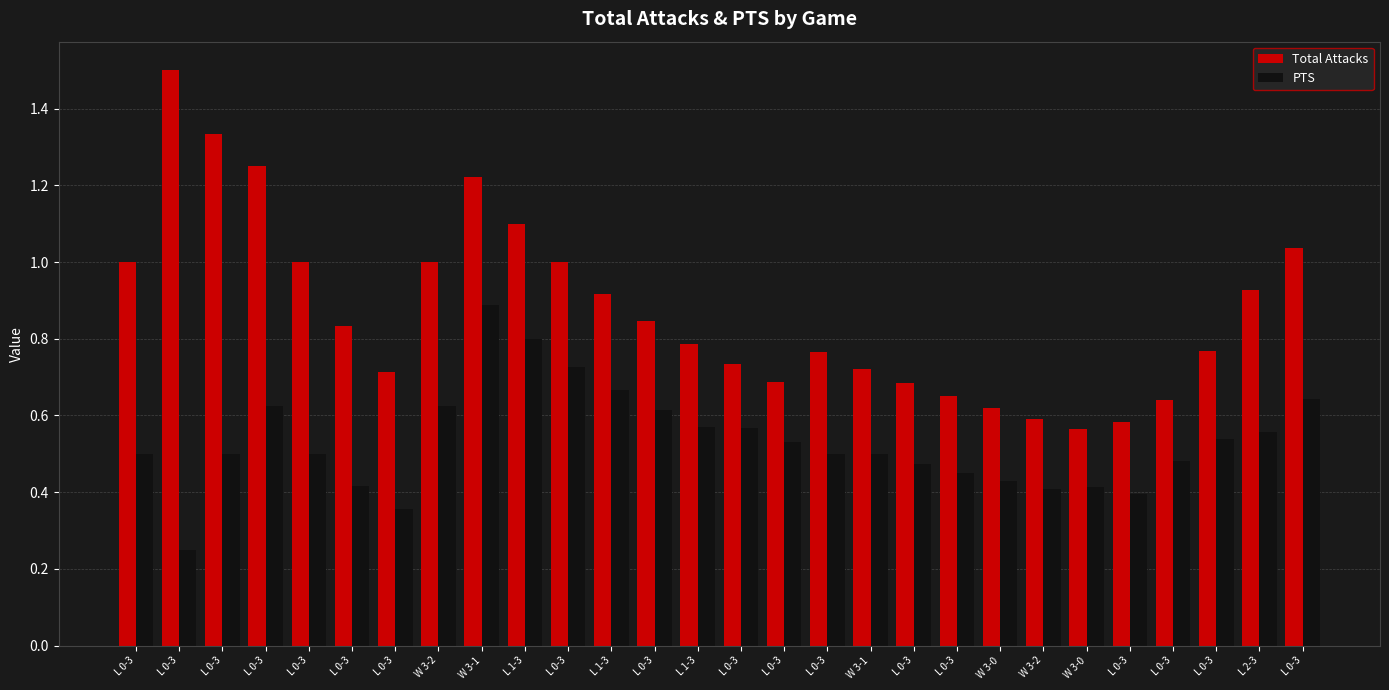

Which series has the widest spread of values?

Total Attacks